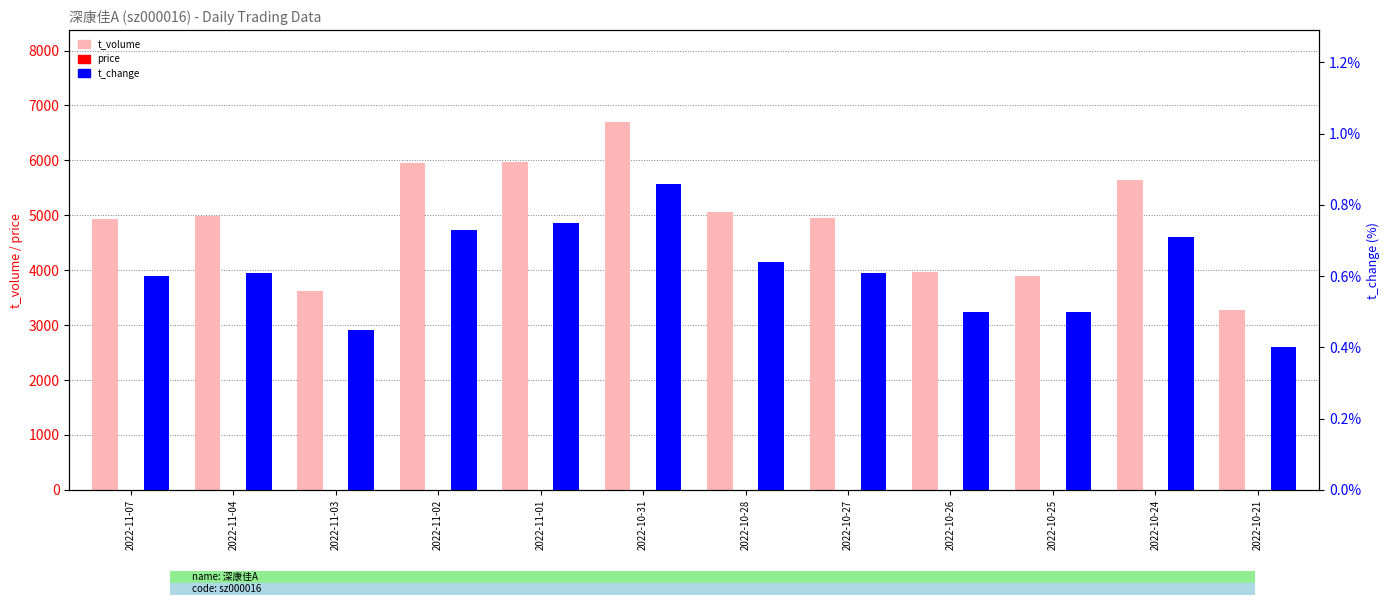

What is the difference between the maximum and minimum values in the t_change series?

0.5